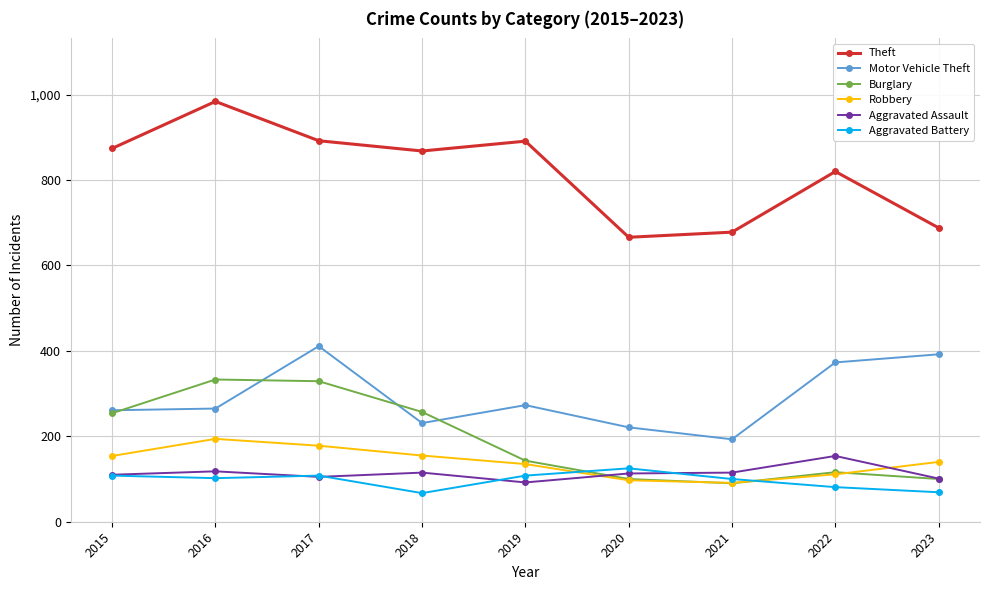

At how many categories does at least one series exceed 431?

9